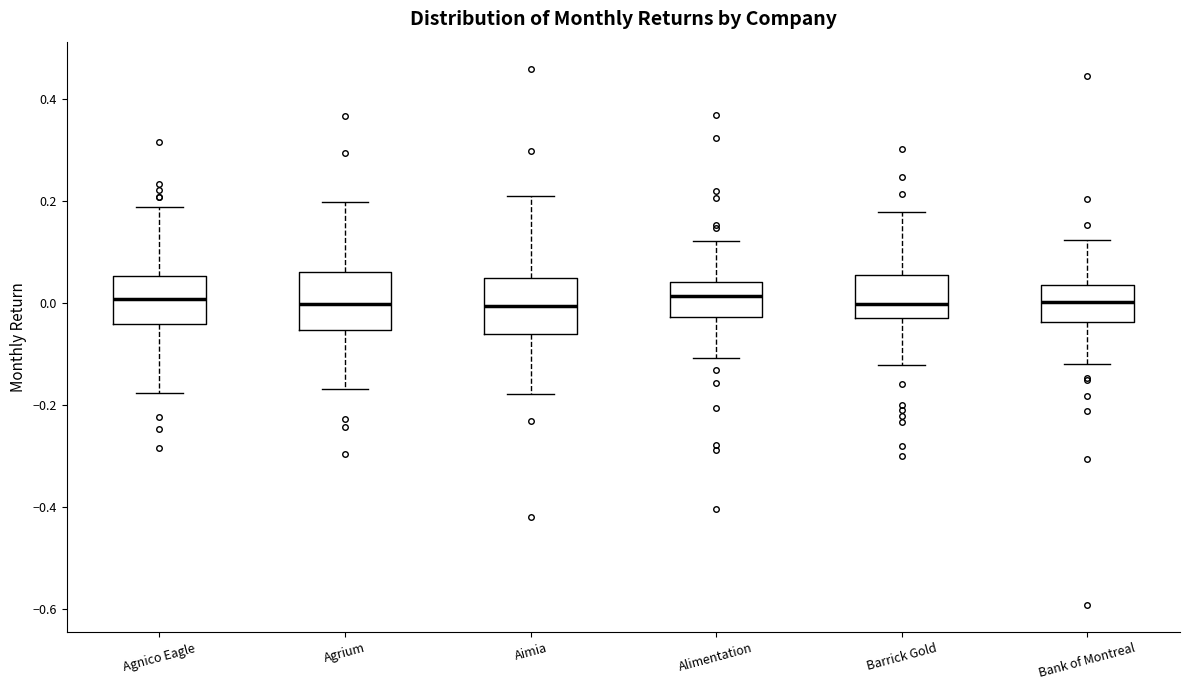

Reading left to right, read every box against the y-axis: the position of its median line, the range the box covers, and the ends of its whiskers. The values are not printed on the chart, so give them approximately, as read against the axis.

Agnico Eagle: median 0.00, box -0.04 to 0.06, whiskers -0.18 to 0.18
Agrium: median 0.00, box -0.06 to 0.06, whiskers -0.16 to 0.20
Aimia: median 0.00, box -0.06 to 0.04, whiskers -0.18 to 0.20
Alimentation: median 0.02, box -0.02 to 0.04, whiskers -0.10 to 0.12
Barrick Gold: median 0.00, box -0.02 to 0.06, whiskers -0.12 to 0.18
Bank of Montreal: median 0.00, box -0.04 to 0.04, whiskers -0.12 to 0.12